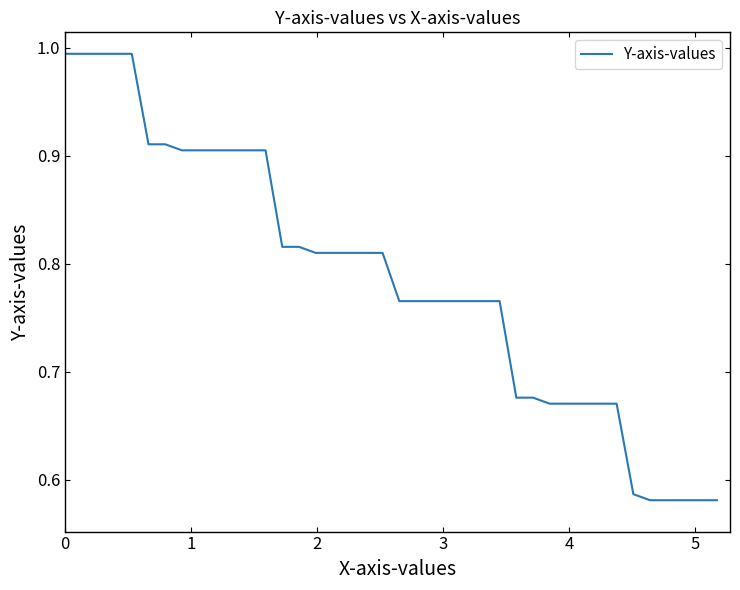

Count the number of data series in this chart.

1